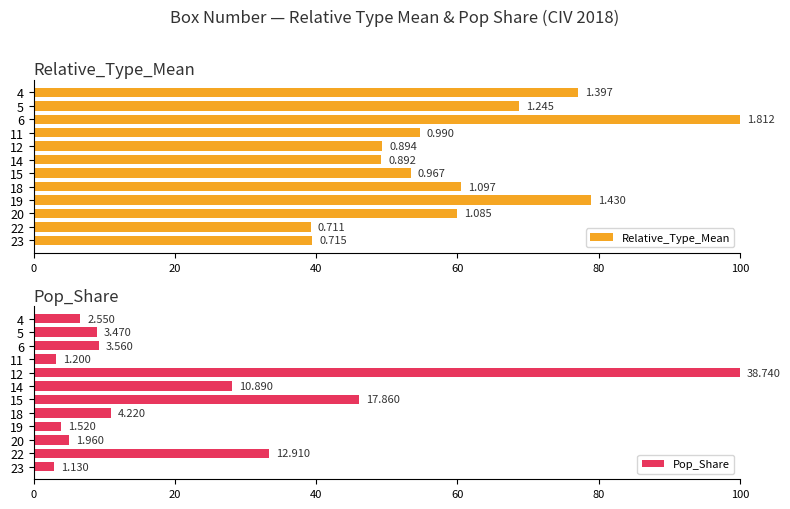

What is the difference between the maximum and minimum values in the Pop_Share series?

97.1